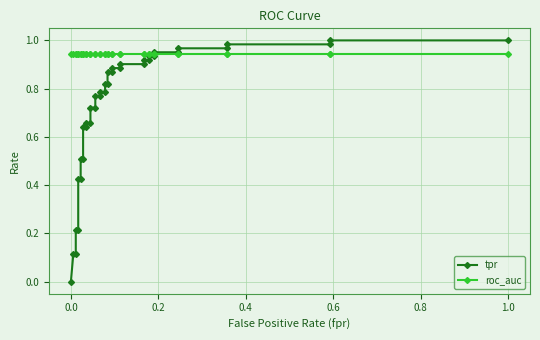

List the series in order of their overall mean, highest first.

roc_auc, tpr